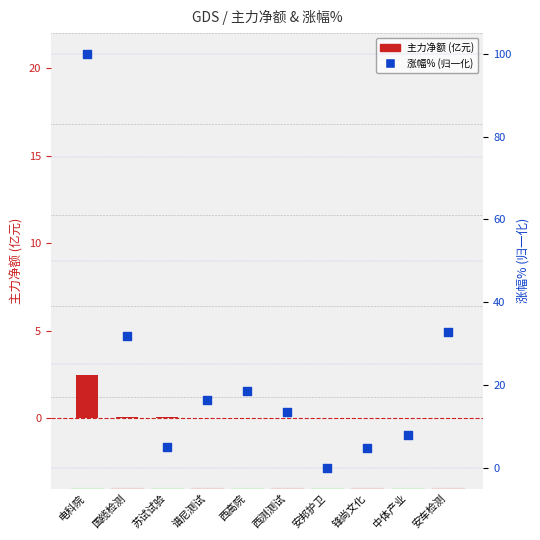

Is the value of 涨幅% (归一化) at 西测测试 greater than the value of 主力净额(亿) at 电科院?

Yes